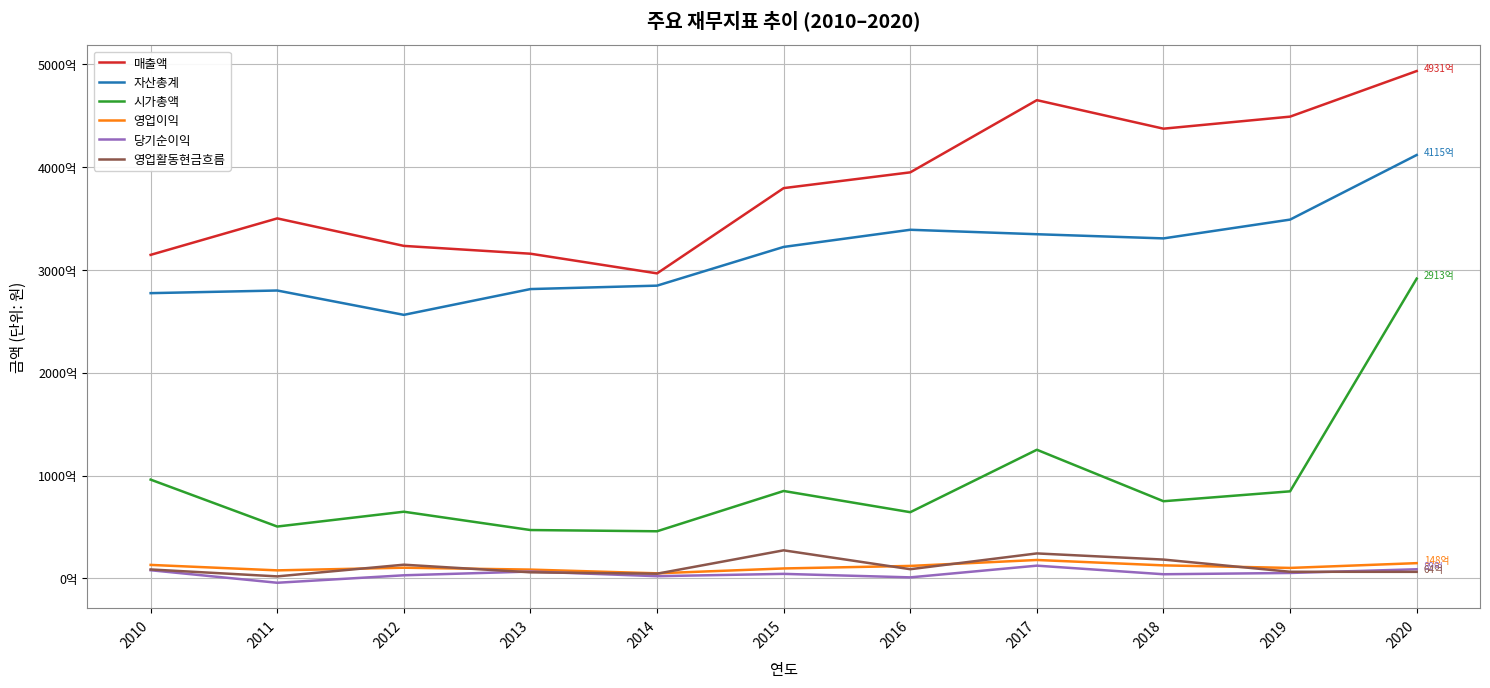

The value of 영업이익 at 2011 is 7805236193. True or false?

True